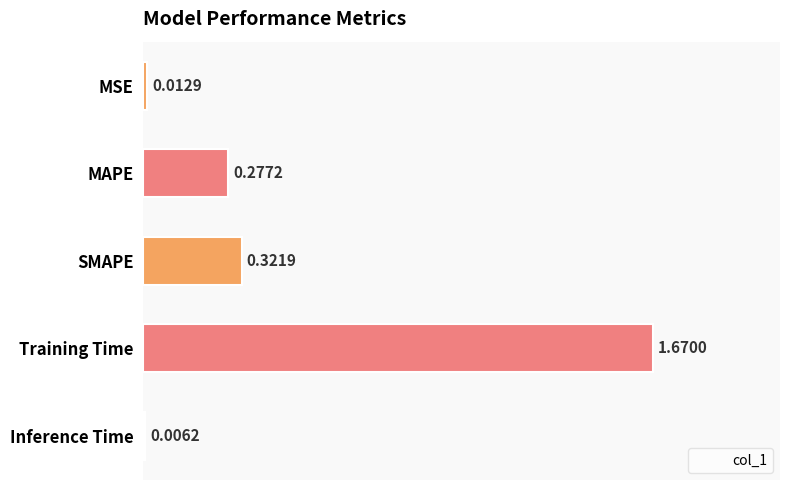

What is the average value?

0.5